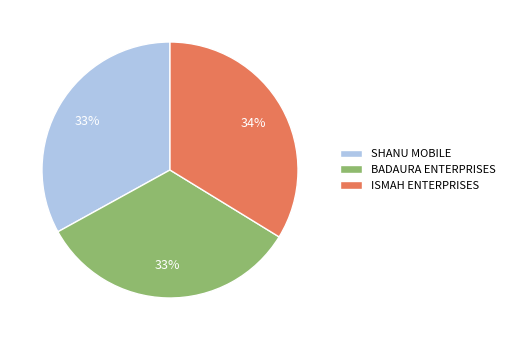

Do SHANU MOBILE and BADAURA ENTERPRISES together represent more than half of the pie?

Yes